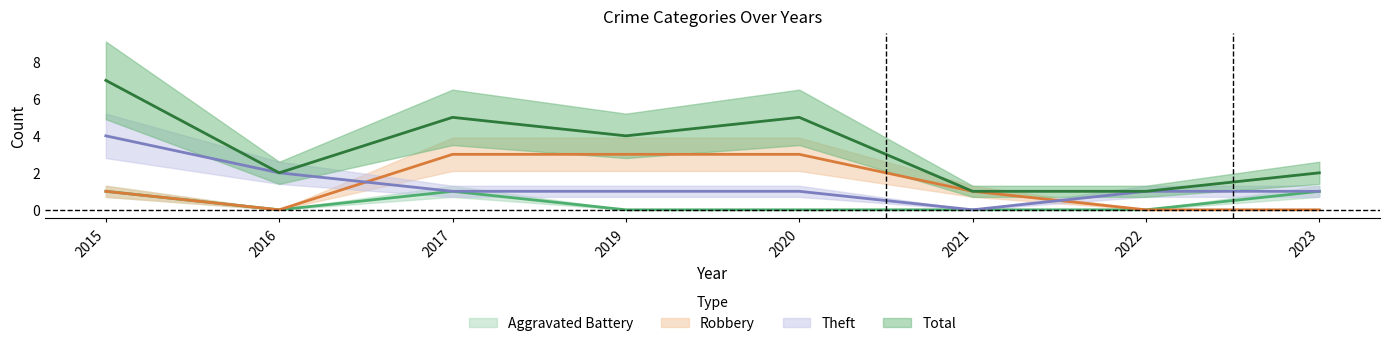

Reading right to left, list all the values displayed in this chart.

Aggravated Battery: 1	0	0	0	0	1	0	1
Robbery: 0	0	1	3	3	3	0	1
Theft: 1	1	0	1	1	1	2	4
Total: 2	1	1	5	4	5	2	7